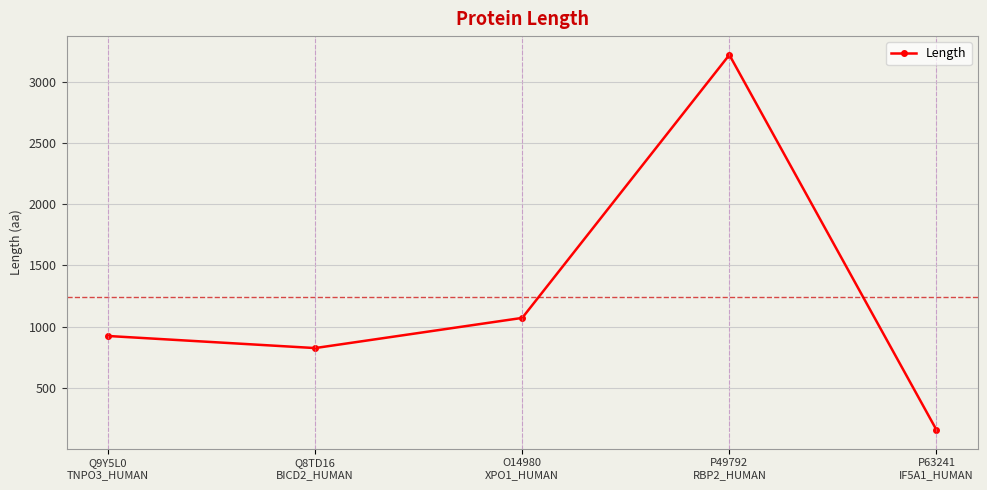

Which category has the lowest value across all series?

P63241
IF5A1_HUMAN